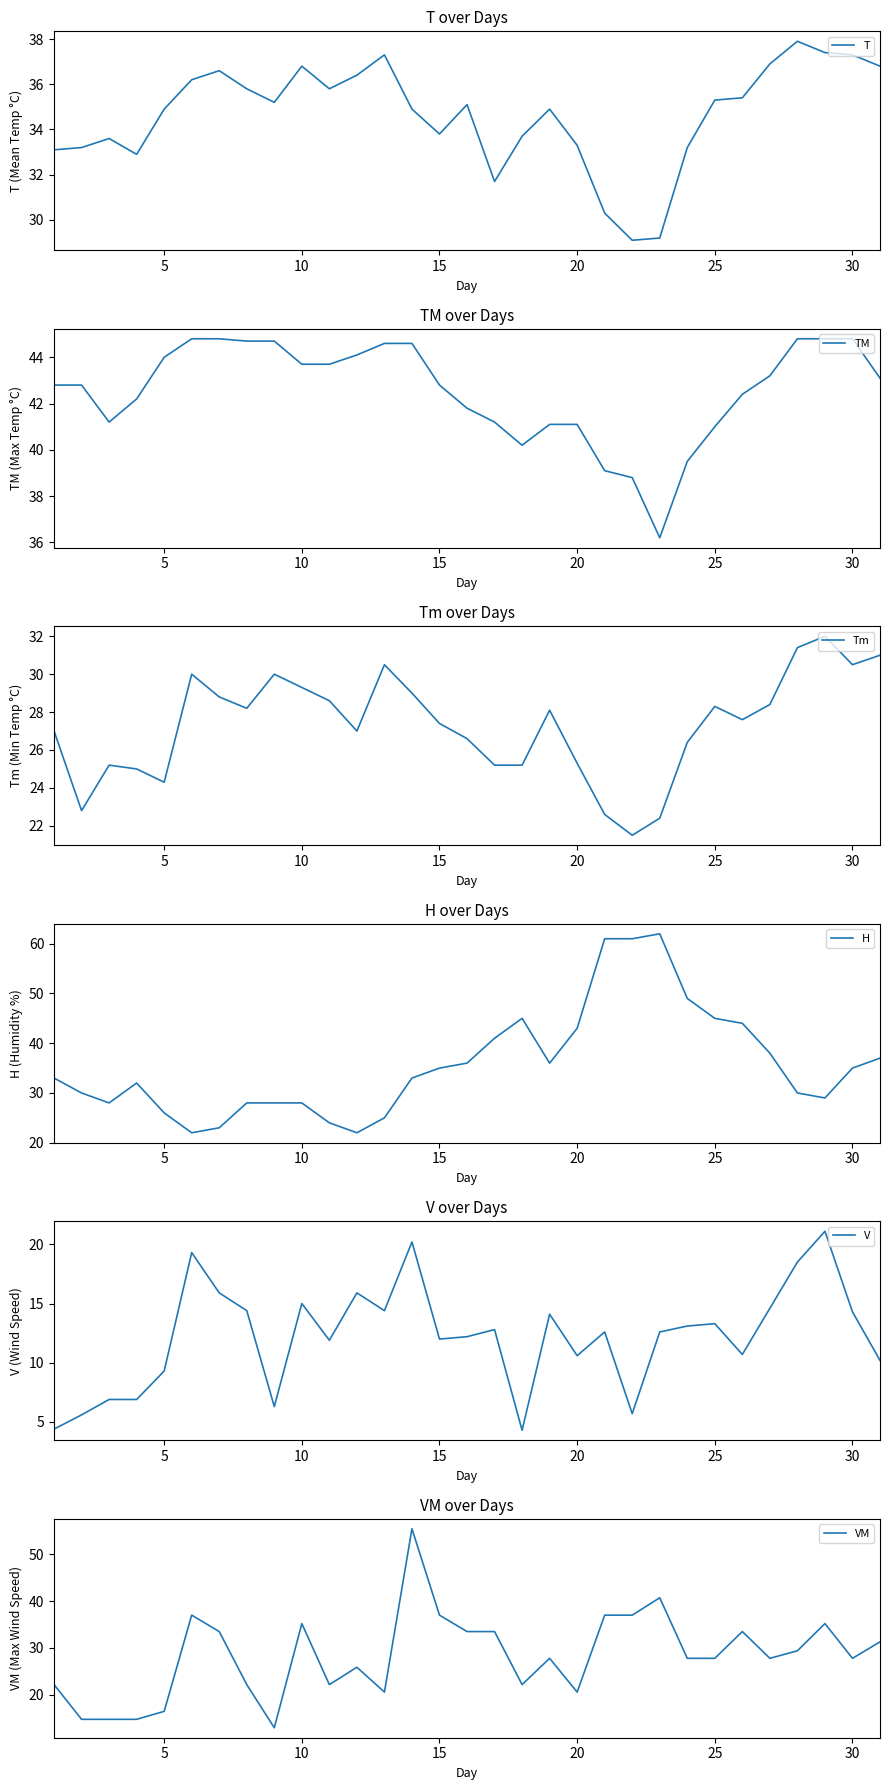

What is the lowest value of the VM series?

13.0